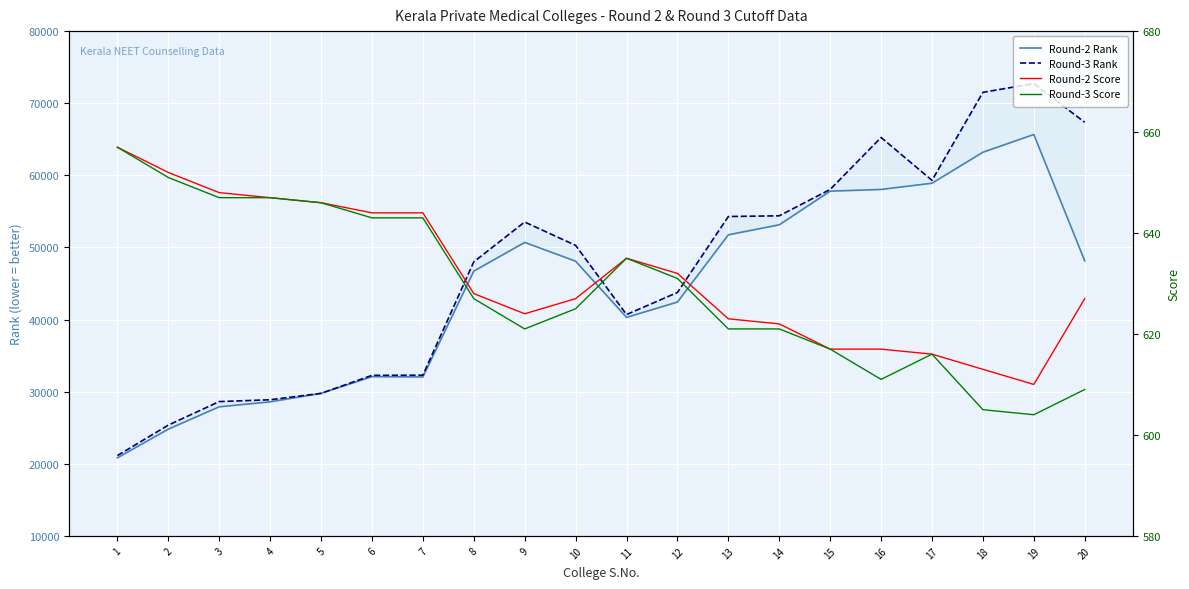

What is the sum of all Round-2 Score values?

12629